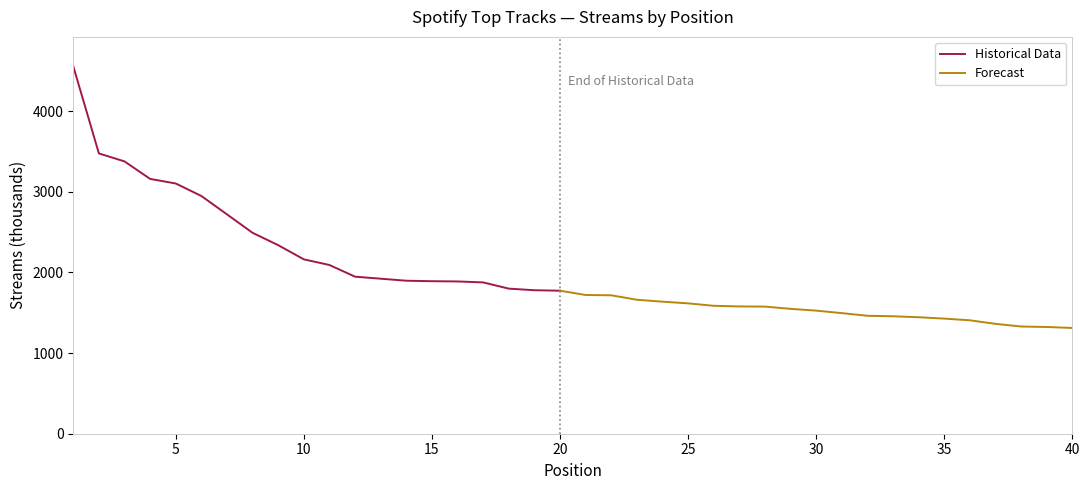

Is it true that the value at 13 is 2928?

False